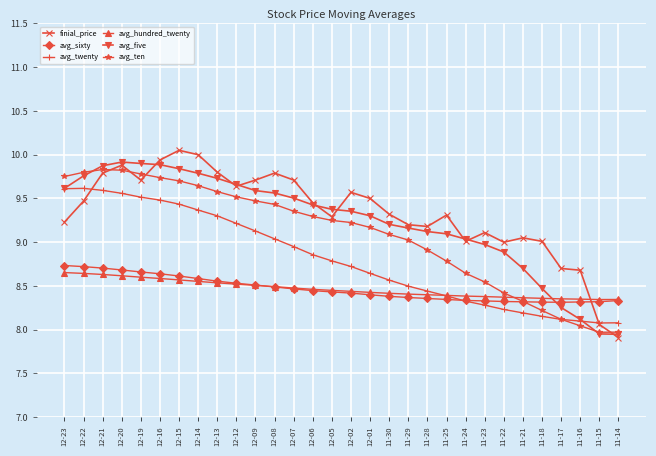

Is it true that avg_sixty equals 4.8 at 12-23?

False